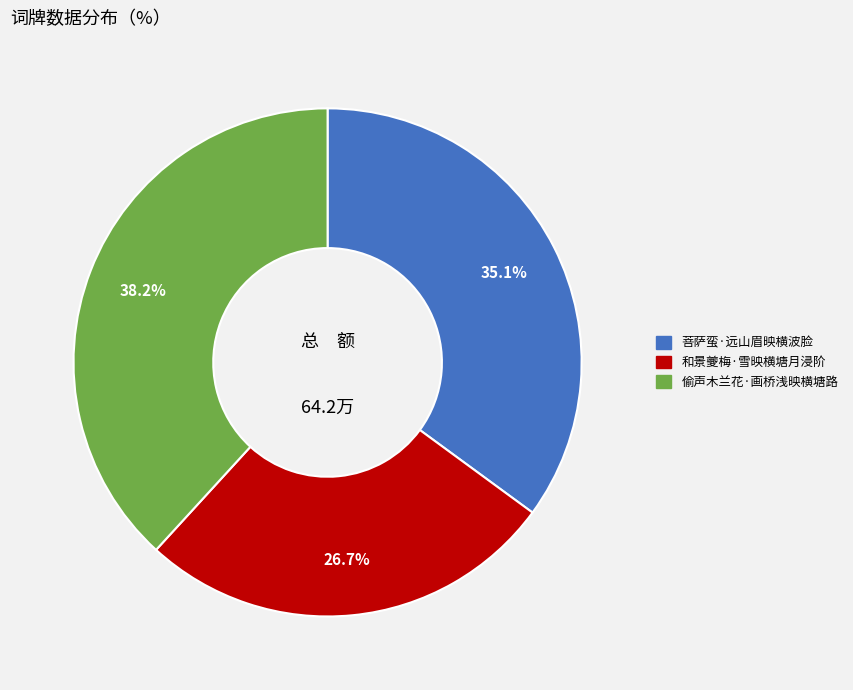

What is the ratio of the value at 和景夔梅·雪映横塘月浸阶 to the value at 菩萨蛮·远山眉映横波脸?

0.8